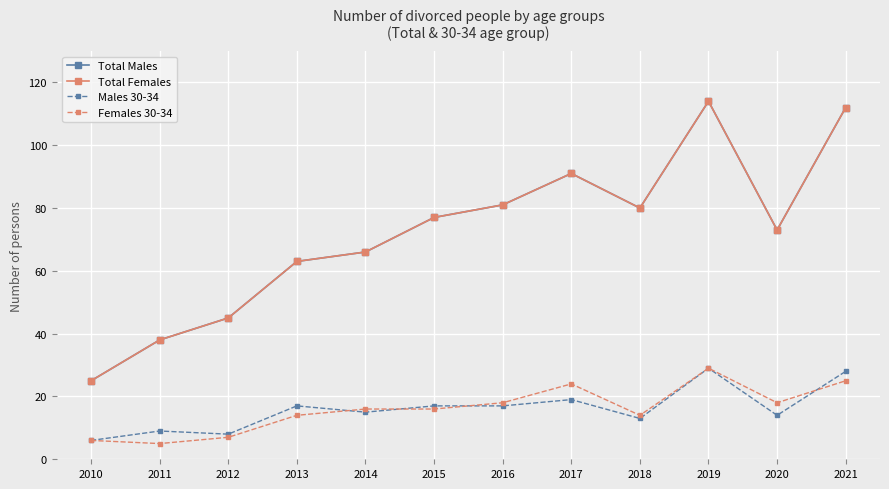

What is the difference between the maximum and minimum values in the Females 30-34 series?

24